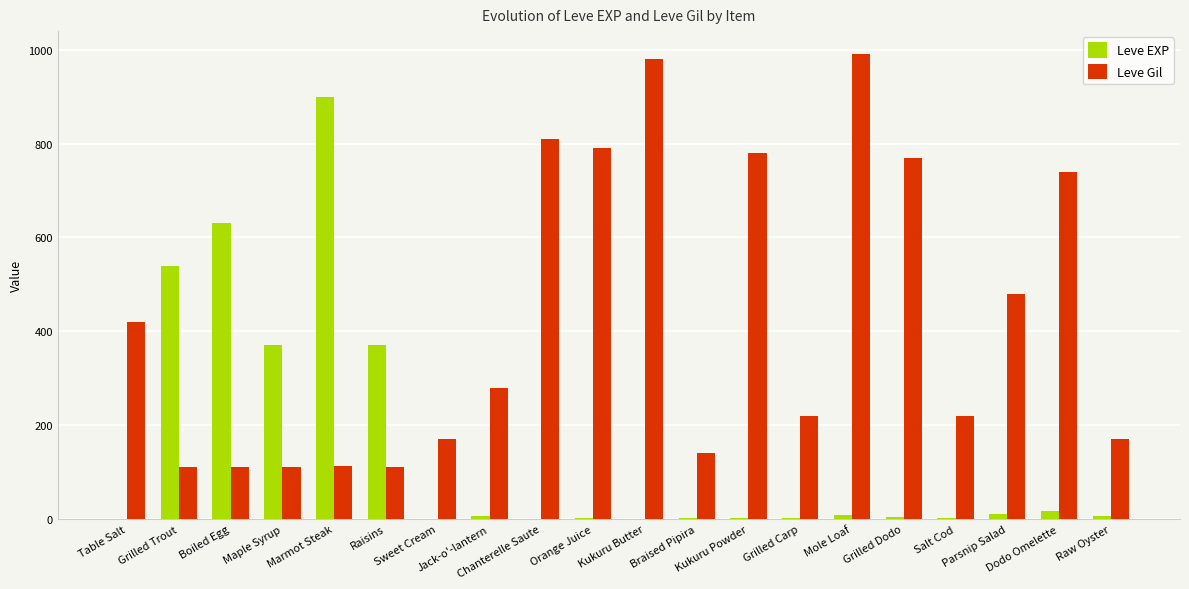

Which series has the largest total across all categories?

Leve Gil